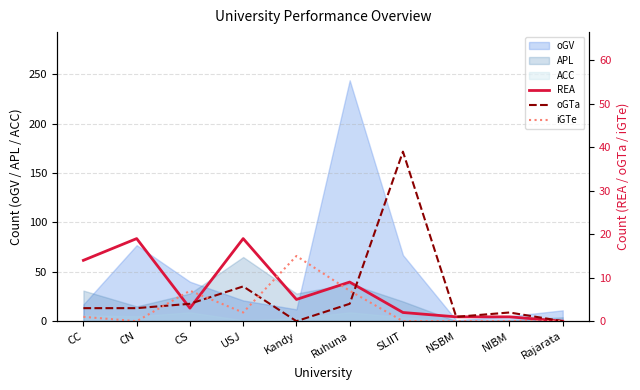

How many values in the REA series exceed 5?

4